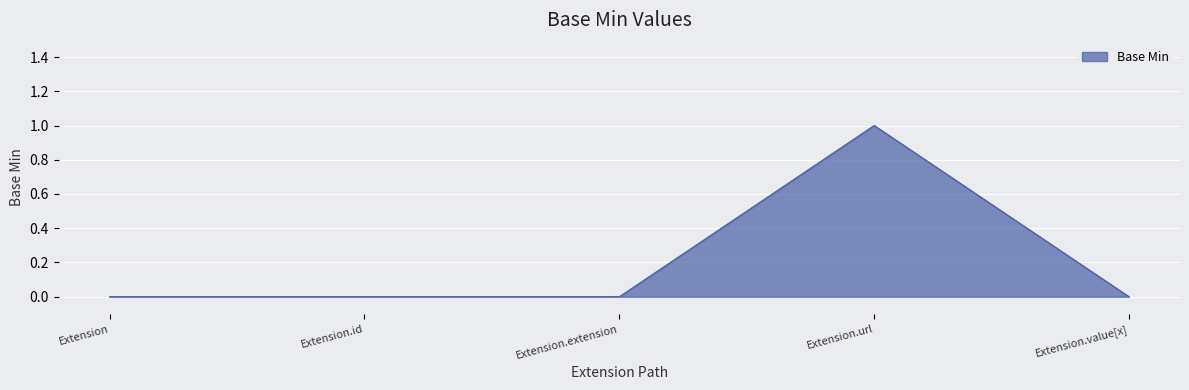

True or false: the data shows 0 at Extension.url.

False